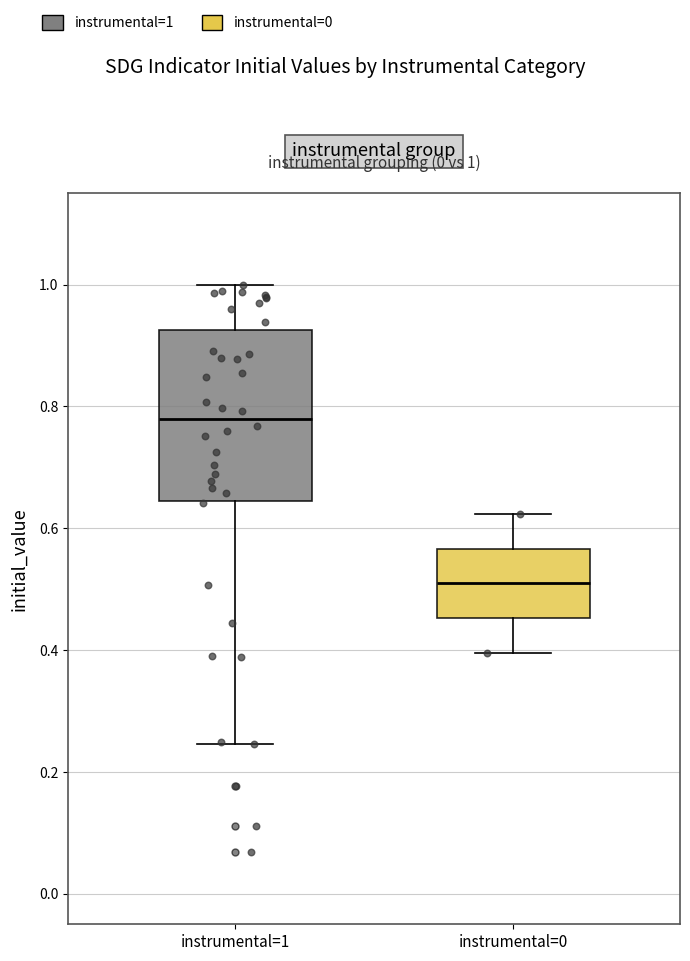

Which box's median line is the highest?

instrumental=1